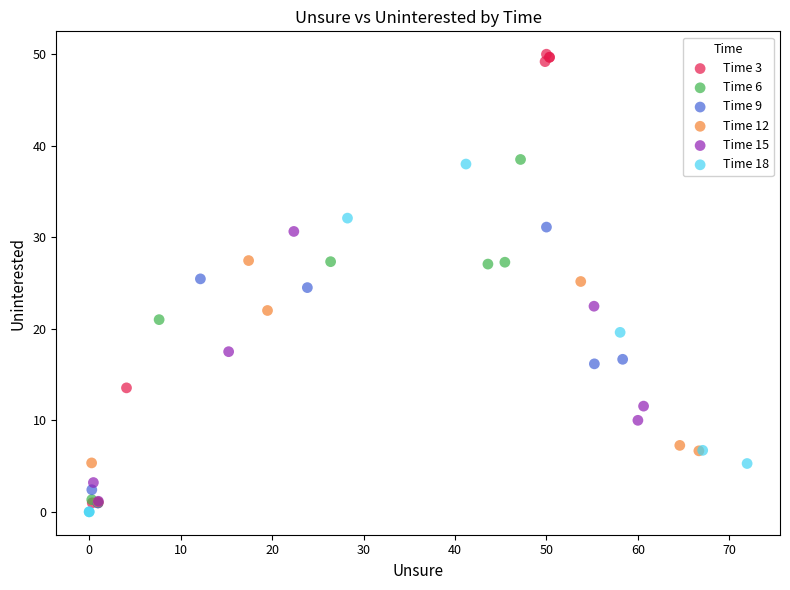

Which series contains the lowest Y value?

Time 18